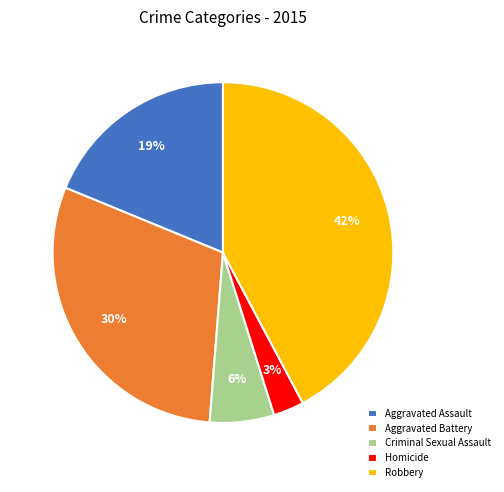

Count the number of slices in the pie.

5